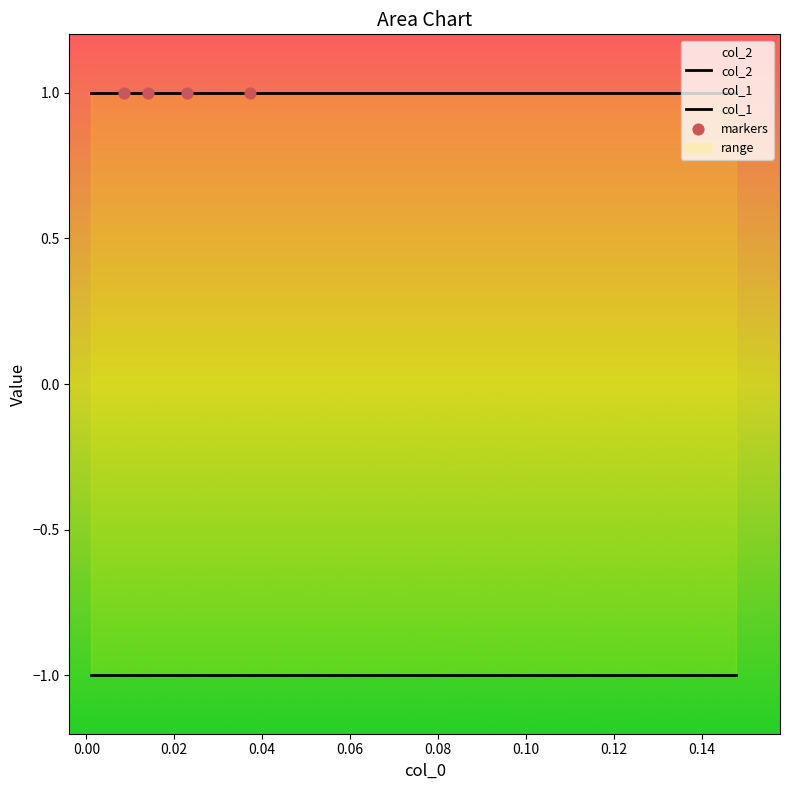

Which series contains the highest Y value?

col_2